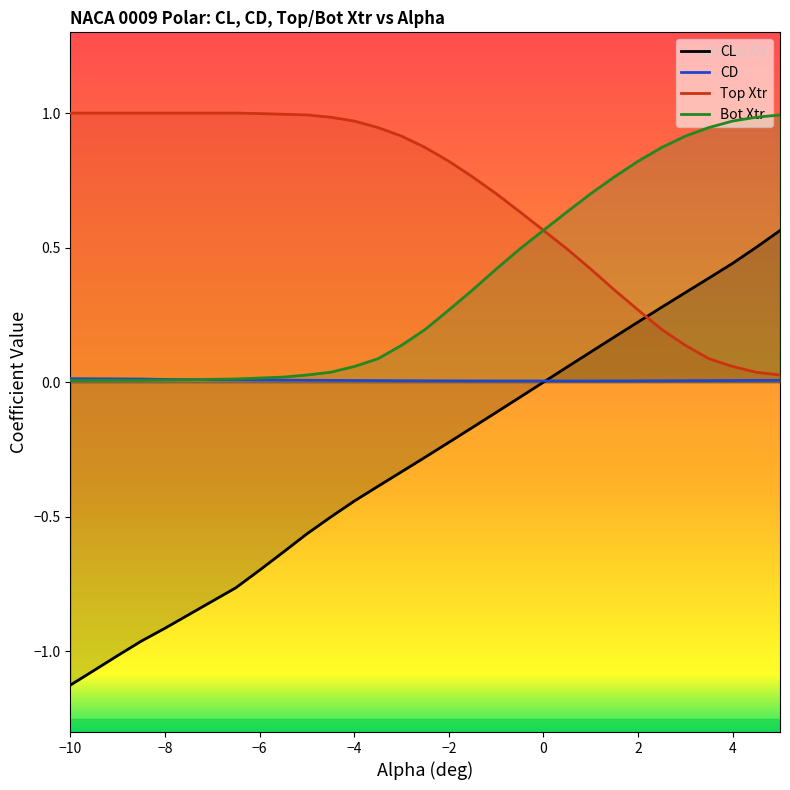

Reading right to left, list all the values displayed in this chart.

CL: 5.0=0.6	4.5=0.5	4.0=0.4	3.5=0.4	3.0=0.3	2.5=0.3	2.0=0.2	1.5=0.2	1.0=0.1	0.5=0.1	0.0=-0.0	-0.5=-0.1	-1.0=-0.1	-1.5=-0.2	-2.0=-0.2	-2.5=-0.3	-3.0=-0.3	-3.5=-0.4	-4.0=-0.4	-4.5=-0.5	-5.0=-0.6	-5.5=-0.6	-6.0=-0.7	-6.5=-0.8	-7.0=-0.8	-7.5=-0.9	-8.0=-0.9	-8.5=-1.0	-9.0=-1.0	-9.5=-1.1	-10.0=-1.1
CD: 5.0=0.0	4.5=0.0	4.0=0.0	3.5=0.0	3.0=0.0	2.5=0.0	2.0=0.0	1.5=0.0	1.0=0.0	0.5=0.0	0.0=0.0	-0.5=0.0	-1.0=0.0	-1.5=0.0	-2.0=0.0	-2.5=0.0	-3.0=0.0	-3.5=0.0	-4.0=0.0	-4.5=0.0	-5.0=0.0	-5.5=0.0	-6.0=0.0	-6.5=0.0	-7.0=0.0	-7.5=0.0	-8.0=0.0	-8.5=0.0	-9.0=0.0	-9.5=0.0	-10.0=0.0
Top Xtr: 5.0=0.0	4.5=0.0	4.0=0.1	3.5=0.1	3.0=0.1	2.5=0.2	2.0=0.3	1.5=0.3	1.0=0.4	0.5=0.5	0.0=0.6	-0.5=0.6	-1.0=0.7	-1.5=0.8	-2.0=0.8	-2.5=0.9	-3.0=0.9	-3.5=0.9	-4.0=1.0	-4.5=1.0	-5.0=1.0	-5.5=1.0	-6.0=1.0	-6.5=1.0	-7.0=1.0	-7.5=1.0	-8.0=1.0	-8.5=1.0	-9.0=1.0	-9.5=1.0	-10.0=1.0
Bot Xtr: 5.0=1.0	4.5=1.0	4.0=1.0	3.5=0.9	3.0=0.9	2.5=0.9	2.0=0.8	1.5=0.8	1.0=0.7	0.5=0.6	0.0=0.6	-0.5=0.5	-1.0=0.4	-1.5=0.3	-2.0=0.3	-2.5=0.2	-3.0=0.1	-3.5=0.1	-4.0=0.1	-4.5=0.0	-5.0=0.0	-5.5=0.0	-6.0=0.0	-6.5=0.0	-7.0=0.0	-7.5=0.0	-8.0=0.0	-8.5=0.0	-9.0=0.0	-9.5=0.0	-10.0=0.0